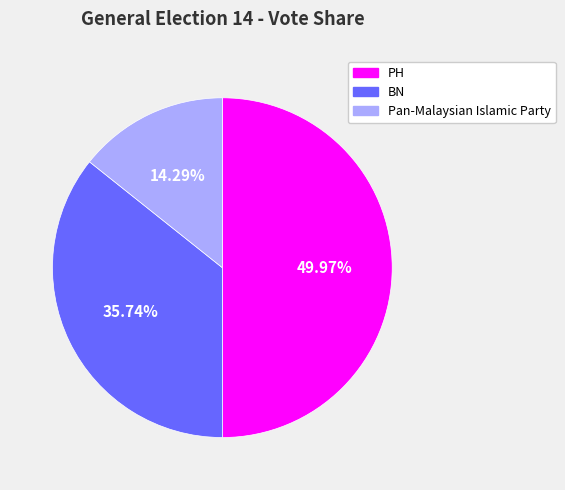

Which category has the biggest portion of the pie?

PH